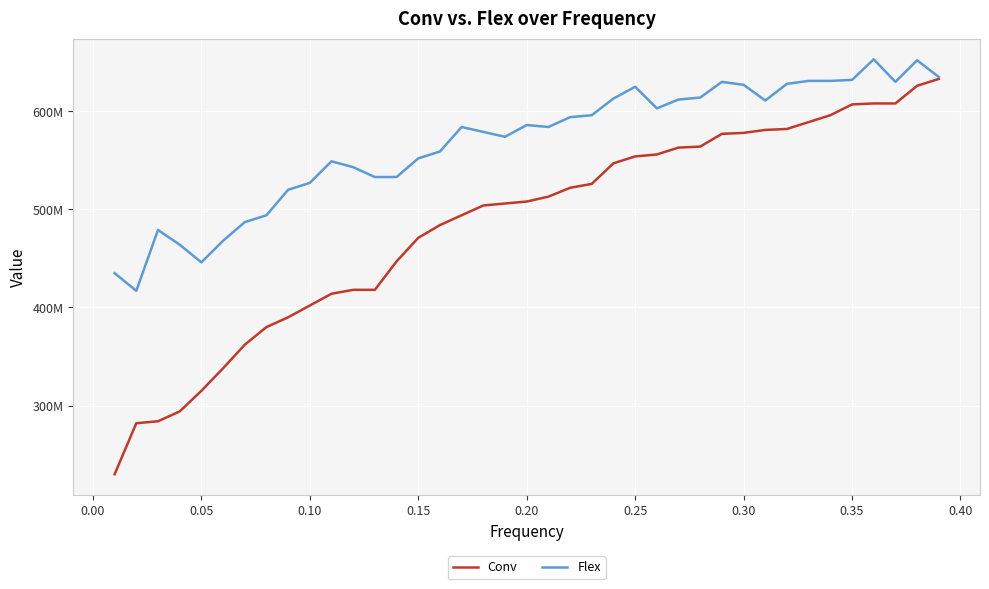

Rank the series by their average value, from highest to lowest.

Flex, Conv